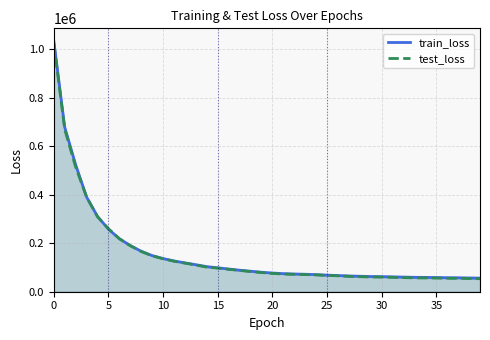

The value of test_loss at 29 is 15018.3. True or false?

False